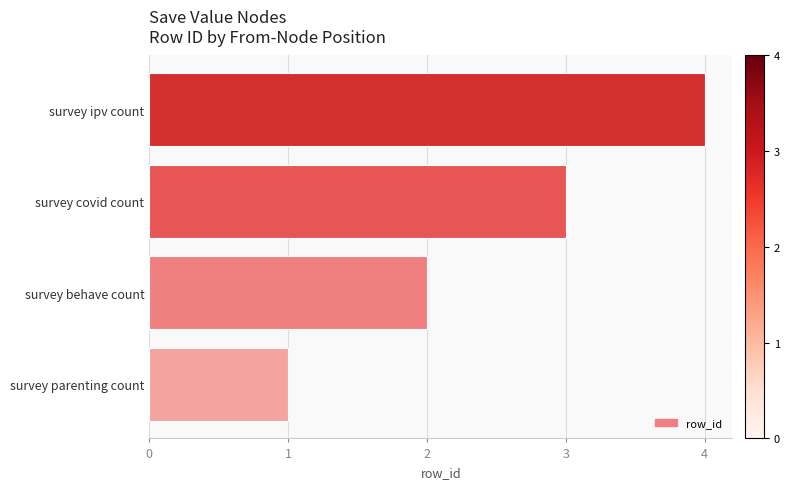

What is the minimum value shown in the chart?

1